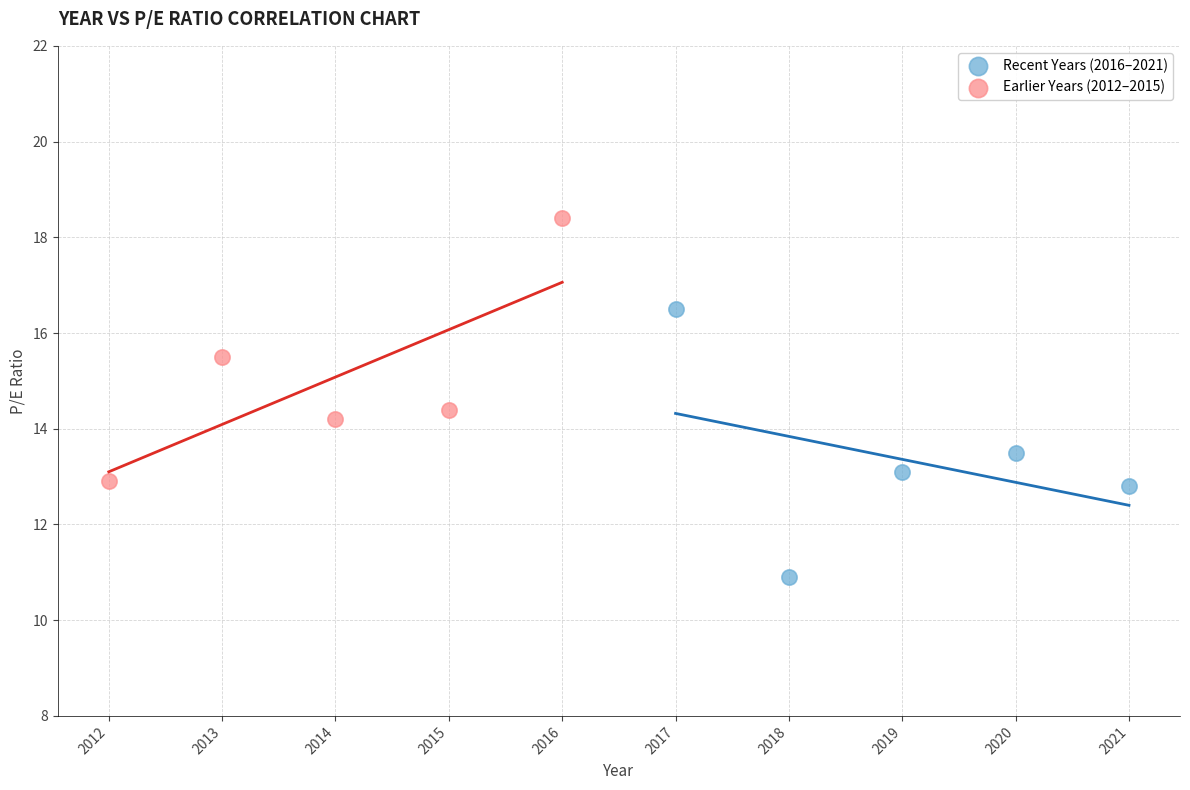

Which series contains the highest Y value?

Earlier Years (2012–2015)